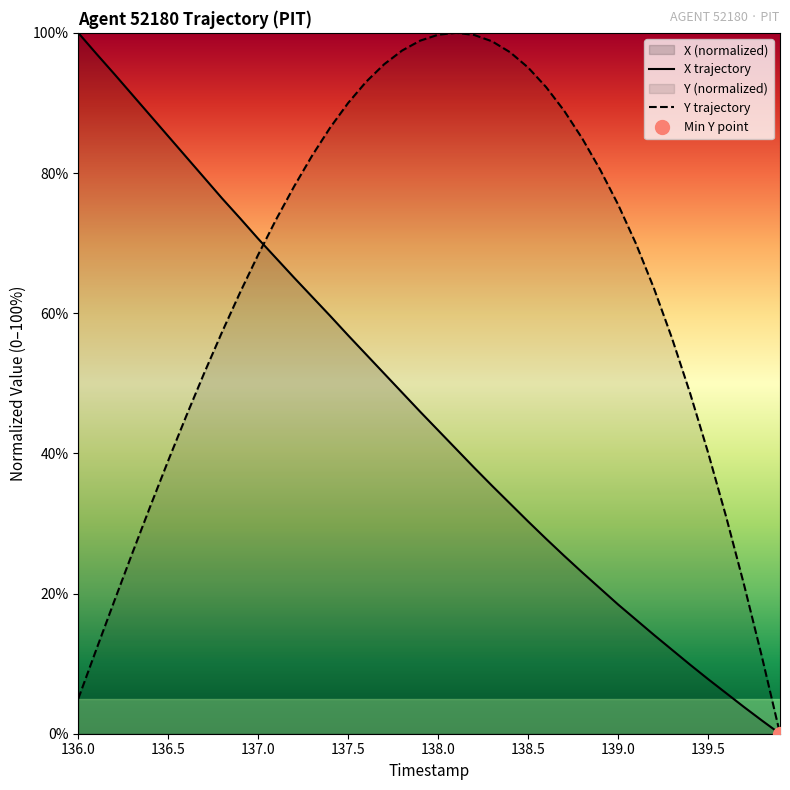

Is it true that Y trajectory equals 99.7 at 138.0?

True